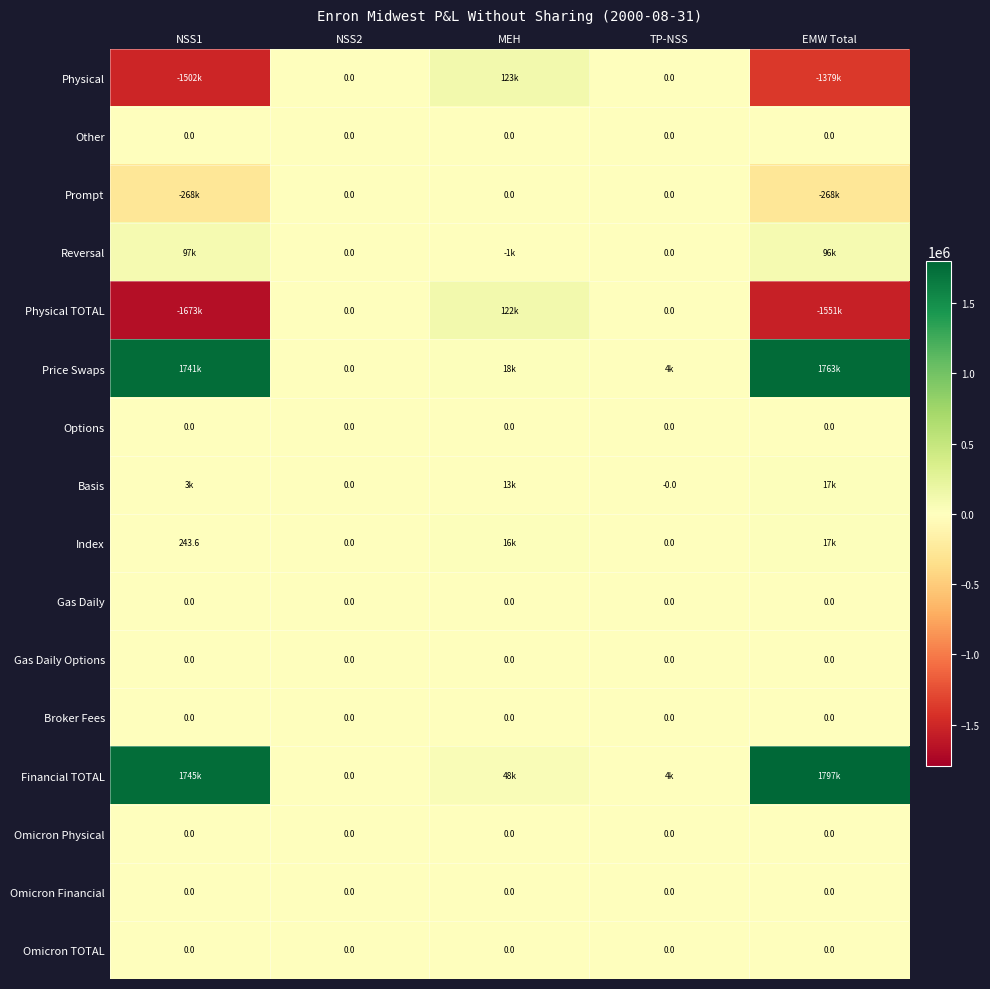

How many data points in Physical are less than 0?

2